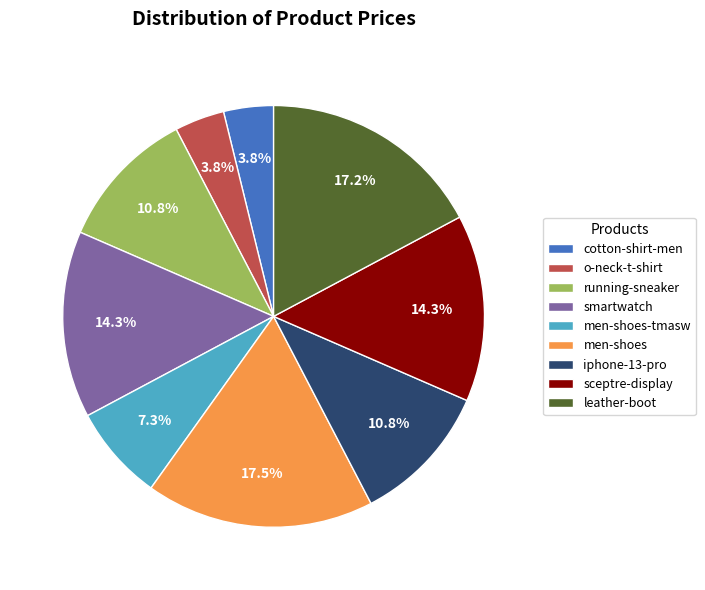

What is the ratio of the value at leather-boot to the value at smartwatch?

1.2